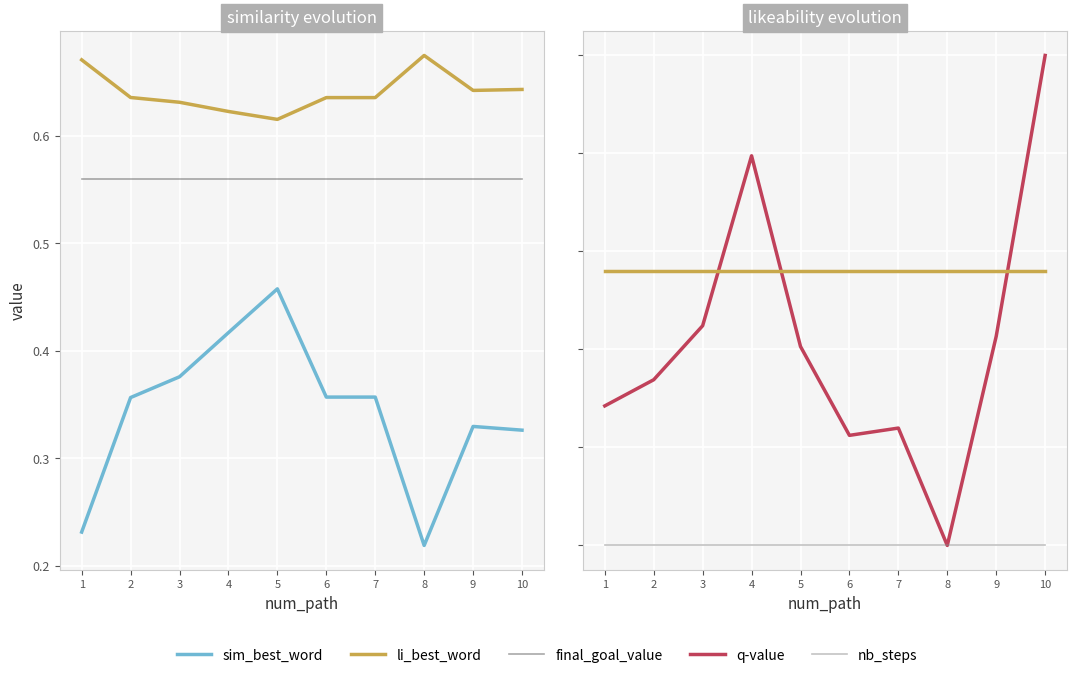

The value of li_best_word at 6 is 0.6. True or false?

True